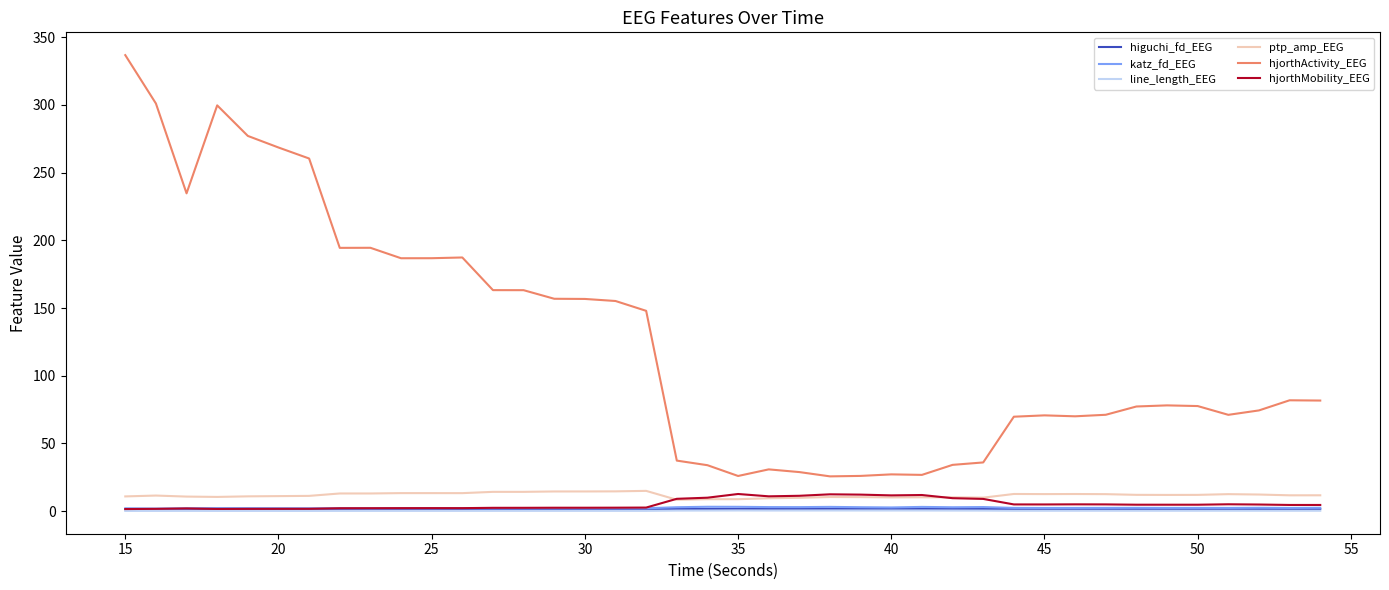

What is the greatest value displayed?

336.7